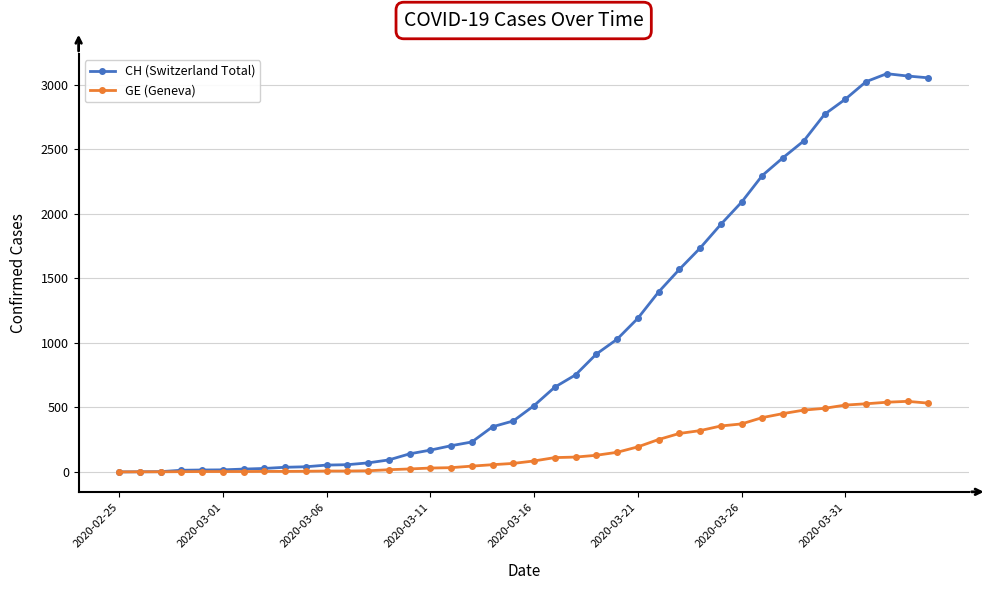

What is the value of the CH (Switzerland Total) point at the 23rd from the left?

752